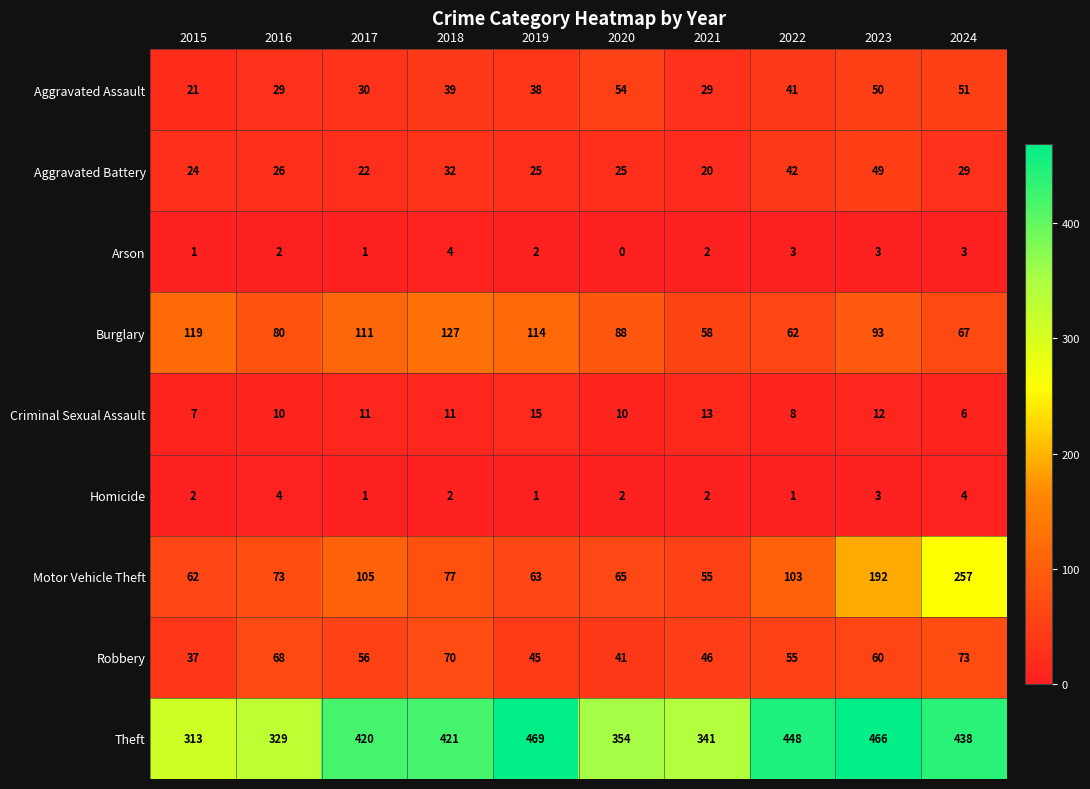

At how many categories does at least one series exceed 289?

10